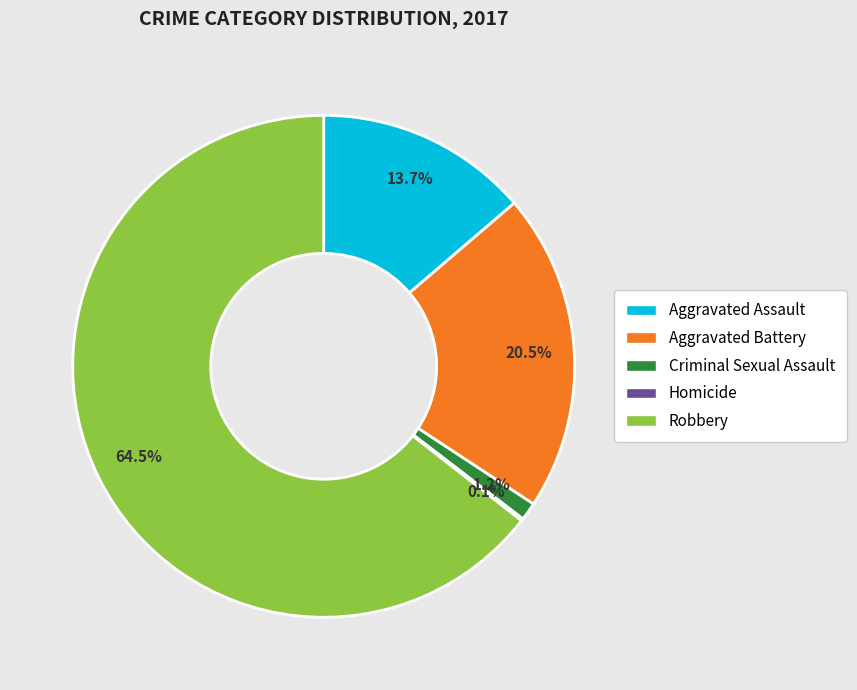

Which category has the biggest portion of the pie?

Robbery